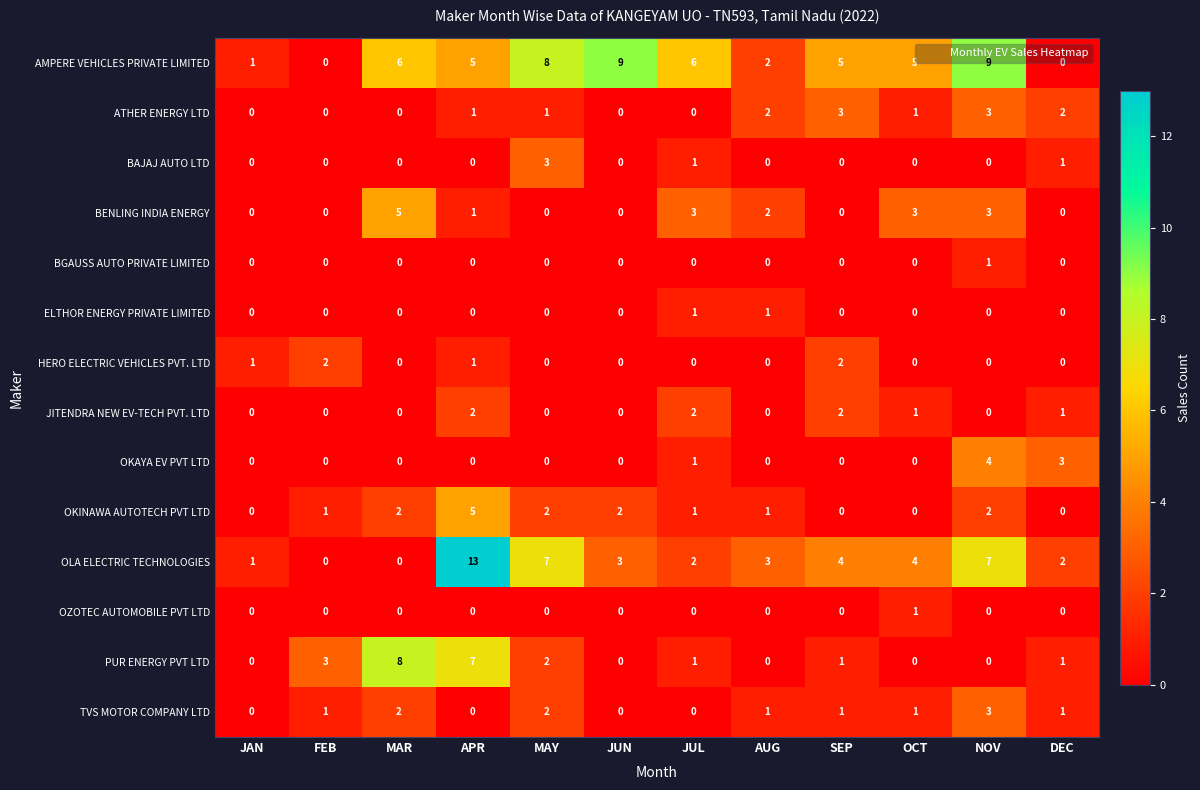

Which series has the largest range (max minus min)?

OLA ELECTRIC TECHNOLOGIES